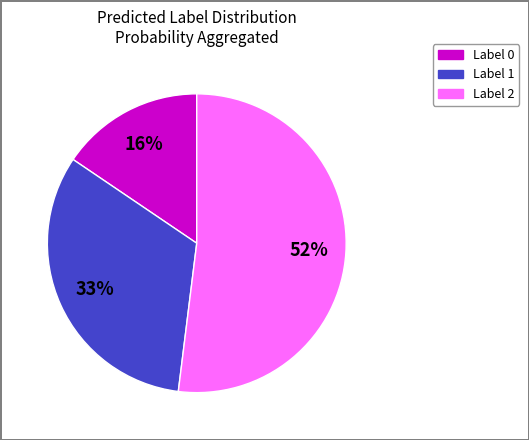

Which slice is the smallest?

Label 0